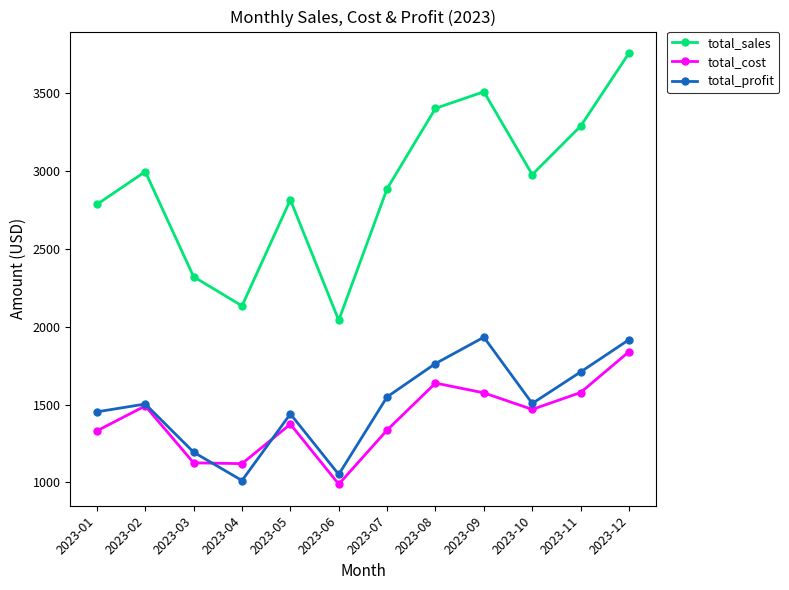

Which label corresponds to the largest value in the chart?

2023-12